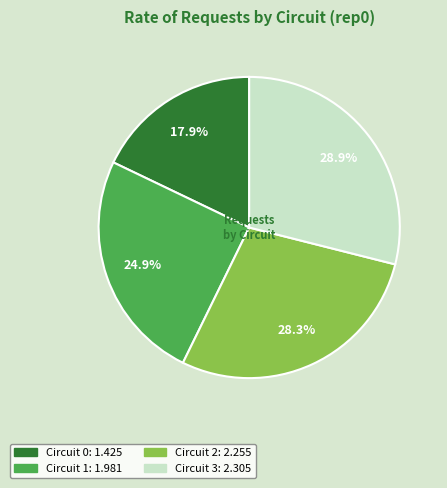

What percentage is the Circuit 2 slice, to the nearest percent?

28%